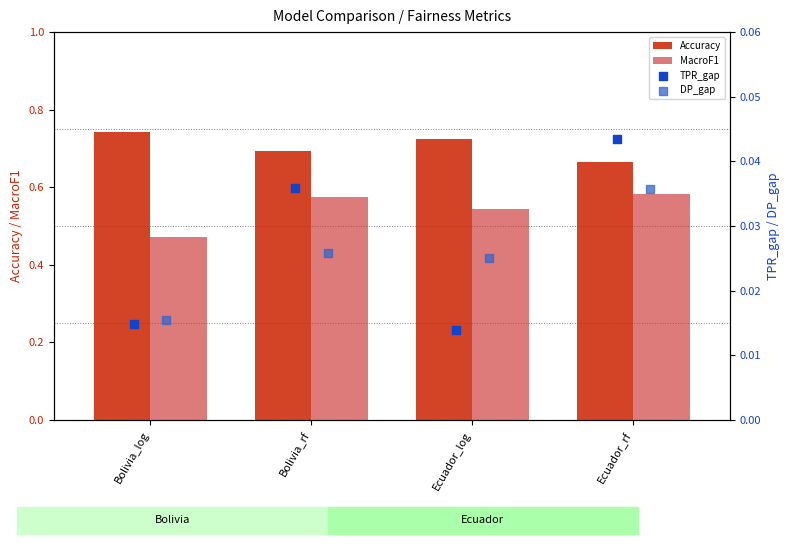

At how many categories does at least one series exceed 0?

4